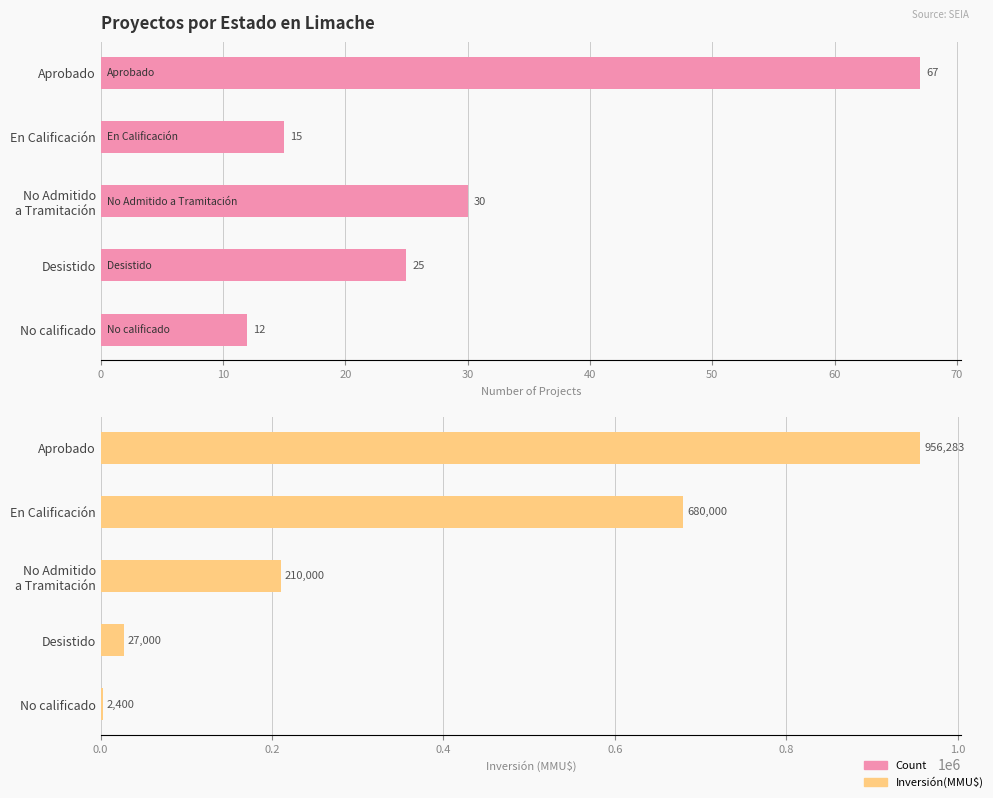

What is the difference between the maximum and minimum values in the Count series?

55